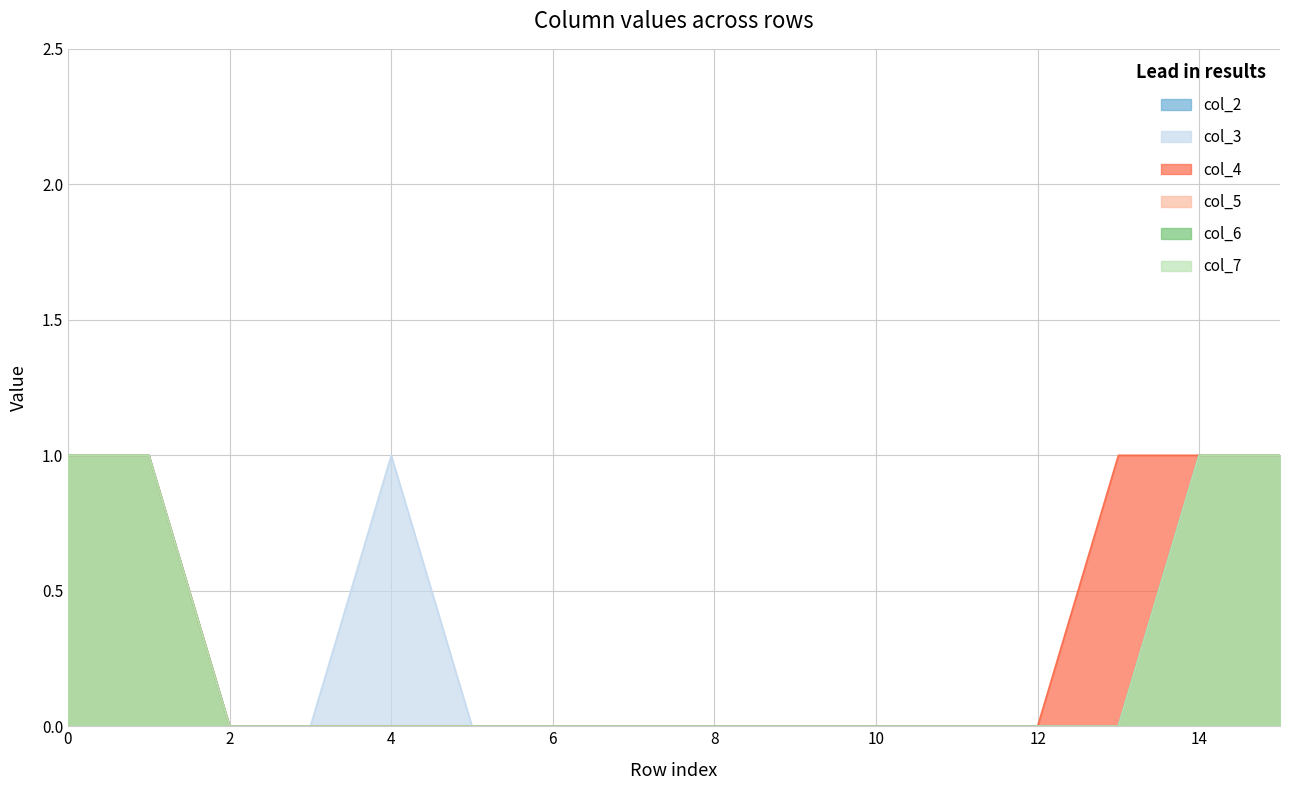

What is the sum of the col_7 values at 0 and 15?

2